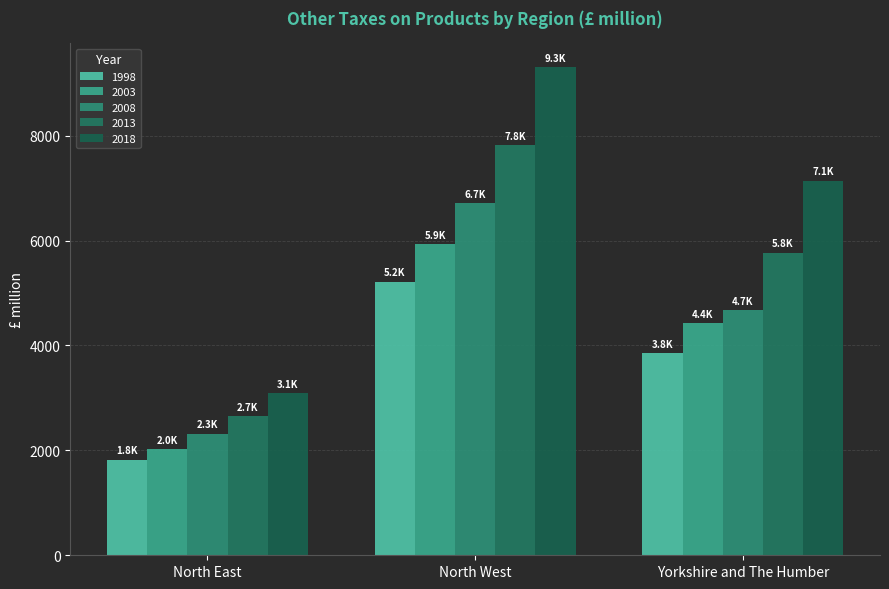

What is the sum of all 2013 values?

16246